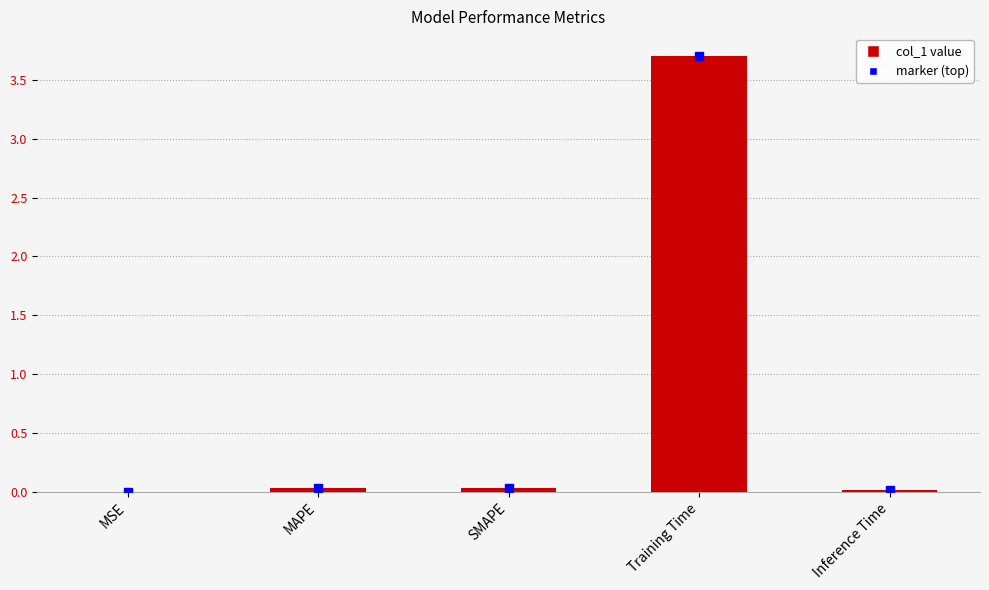

The chart shows a value of 0.0 at MAPE. True or false?

True